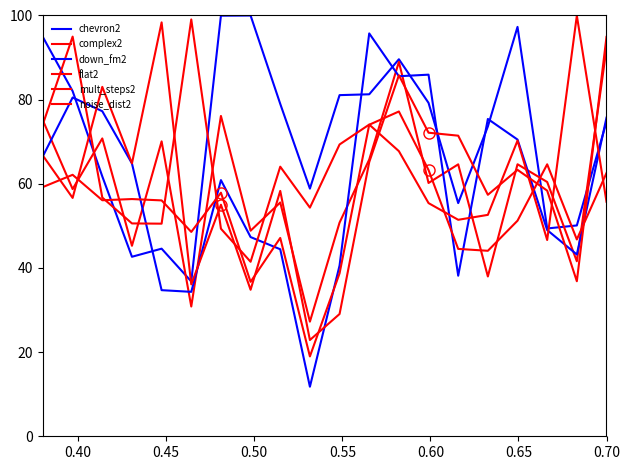

True or false: complex2 and noise_dist2 intersect in this chart.

True